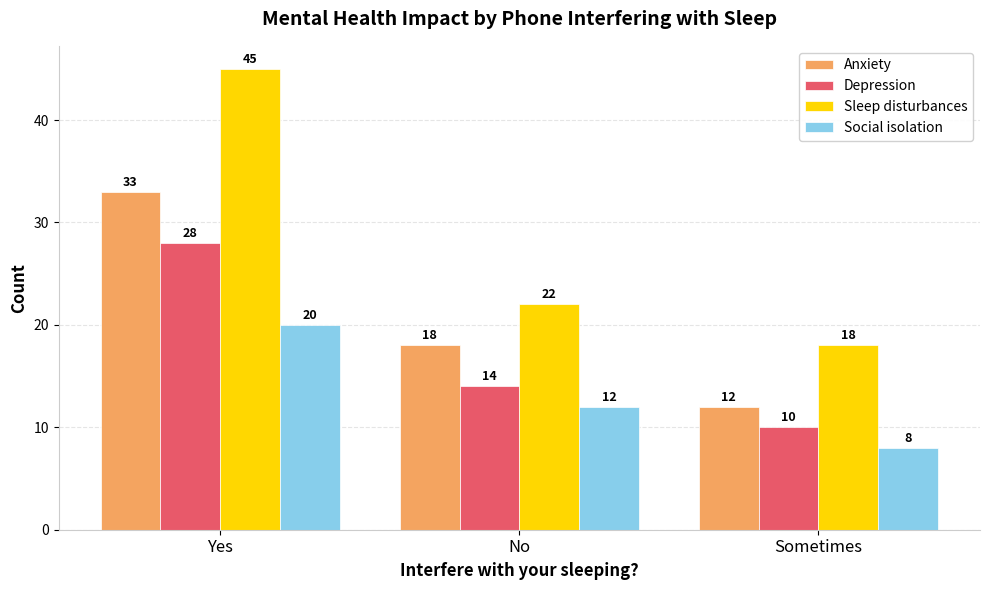

What is the sum of all Depression values?

52